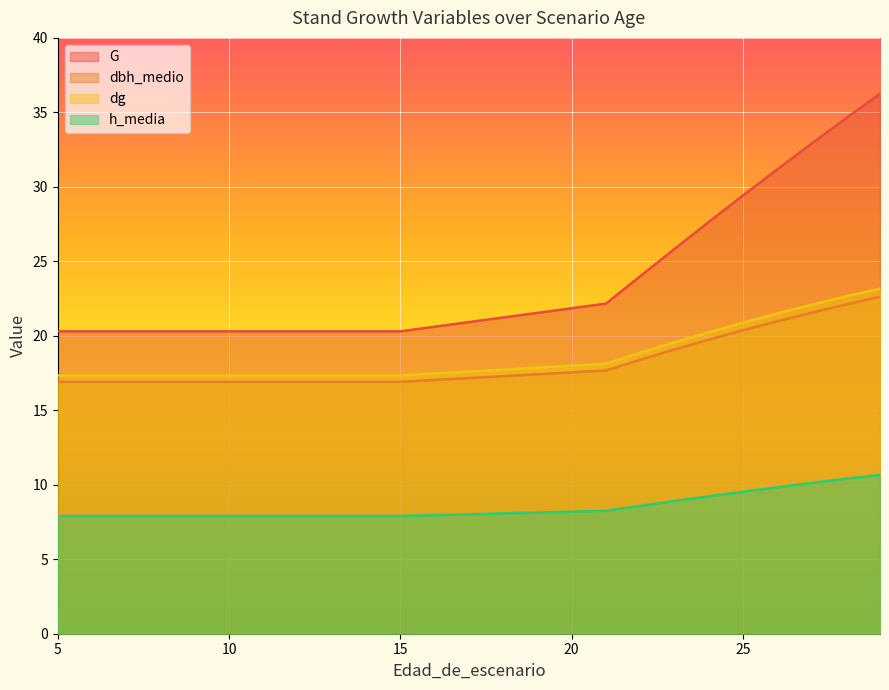

Rank the series at 28 from highest to lowest value.

G, dg, dbh_medio, h_media